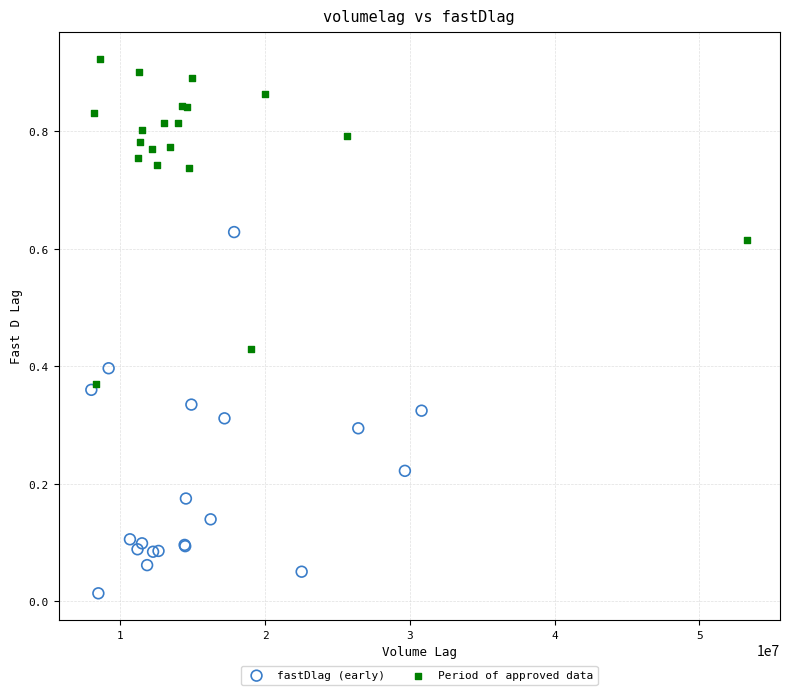

What are all the series names shown in the legend?

fastDlag (early), Period of approved data